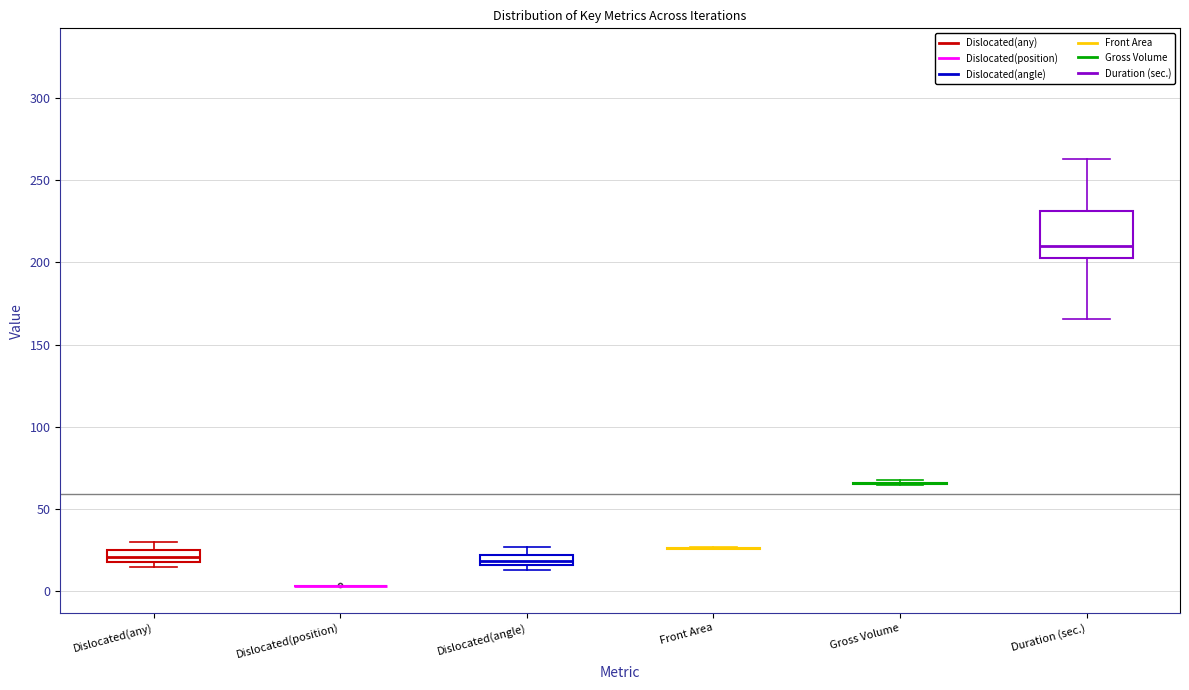

Comparing the boxes themselves (not the whiskers), which one is the tallest?

Duration (sec.)